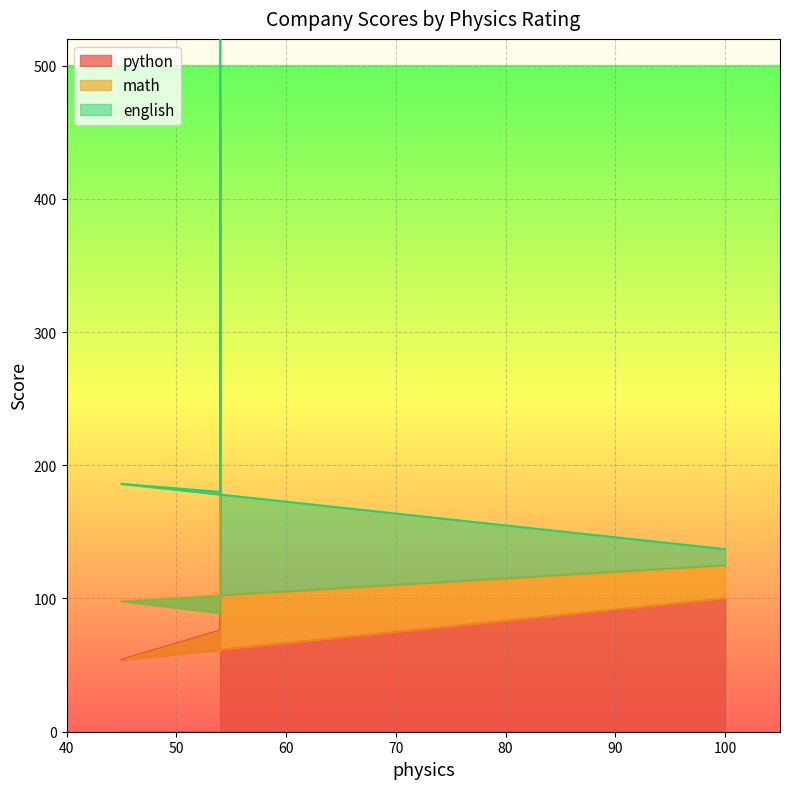

How many lines are shown in the chart?

3